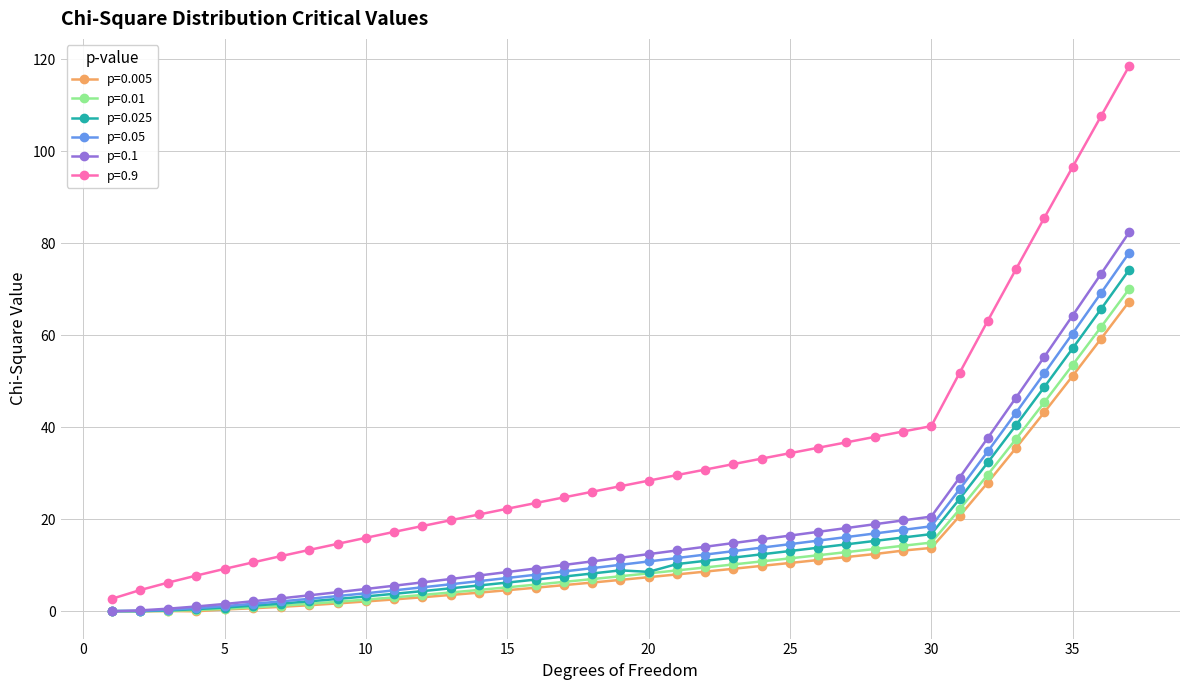

Which series has the largest total across all categories?

p=0.9